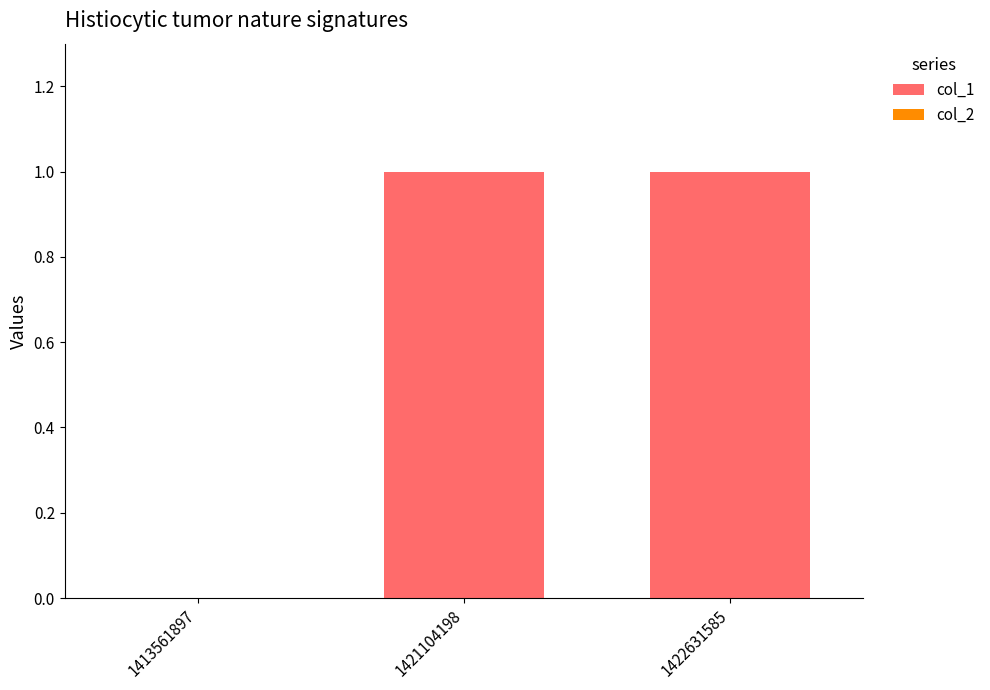

Is it true that the value at 1421104198 is 2?

False